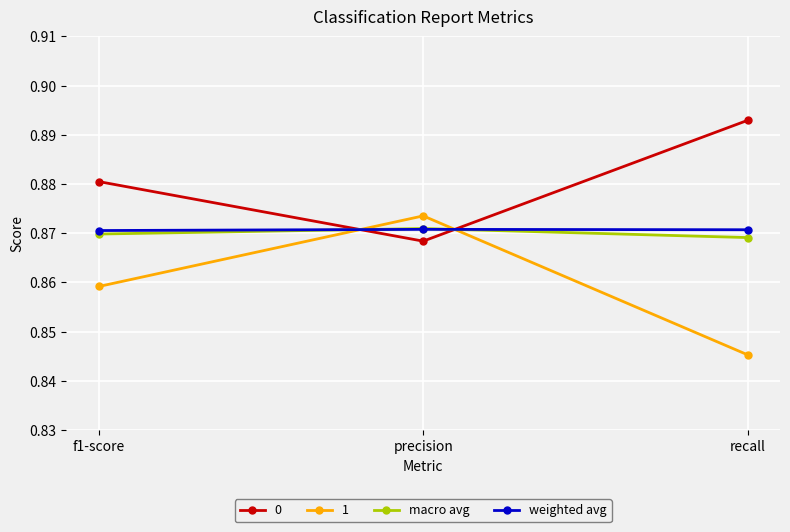

What is the label of the 2nd point from the right?

precision